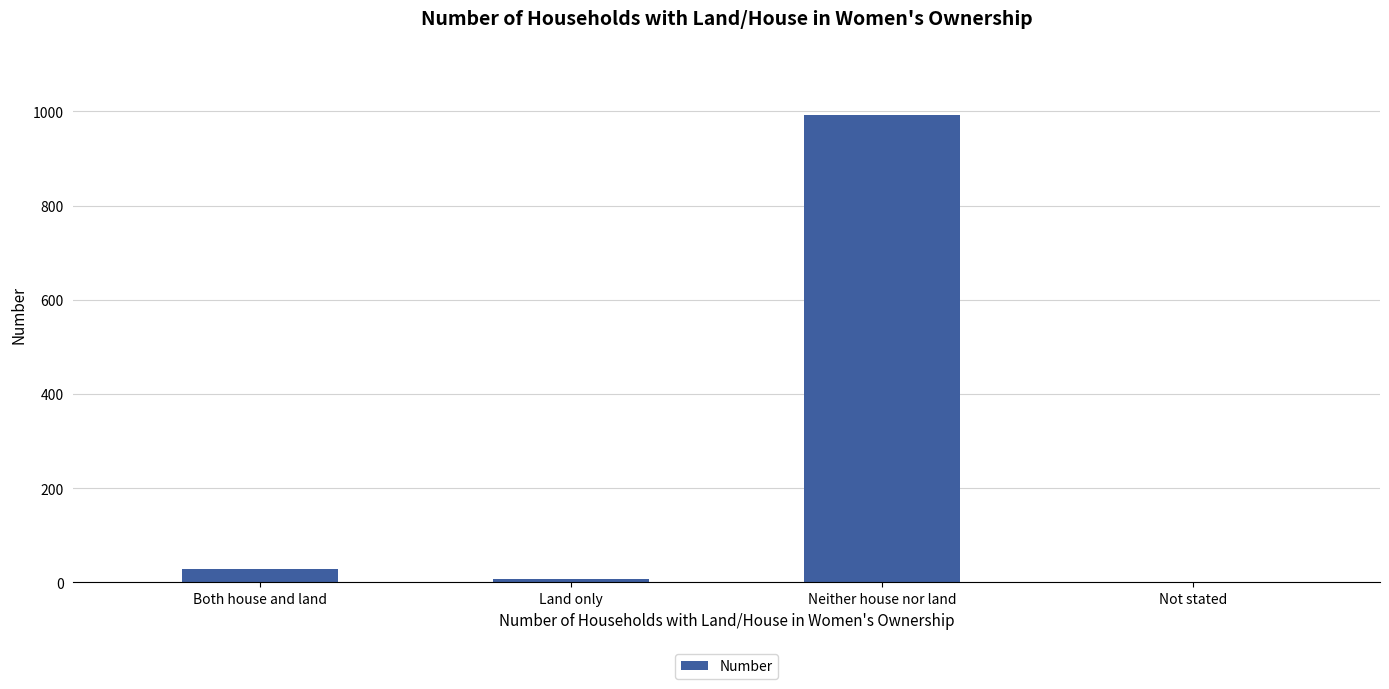

What is the sum of all values?

1029